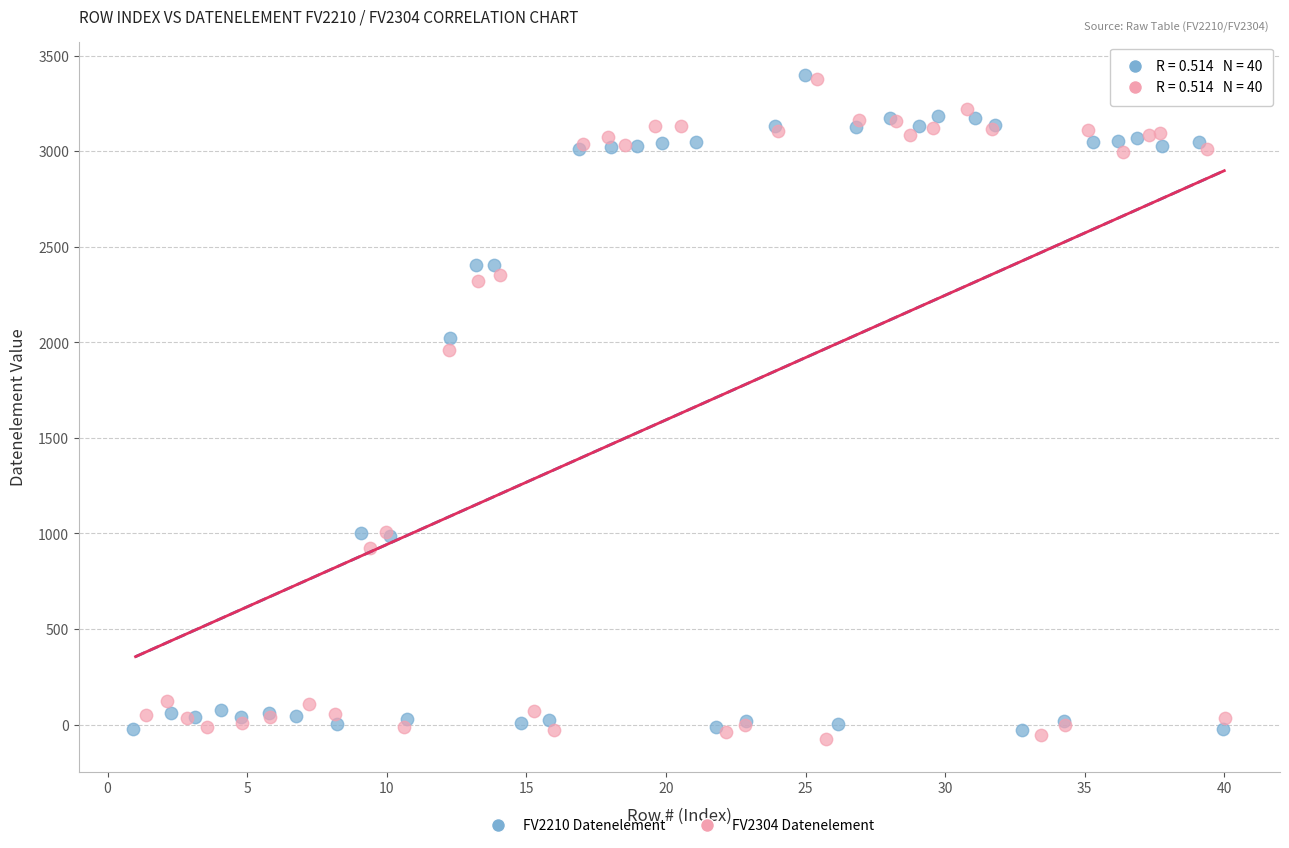

What are all the series names shown in the legend?

FV2210 Datenelement, FV2304 Datenelement